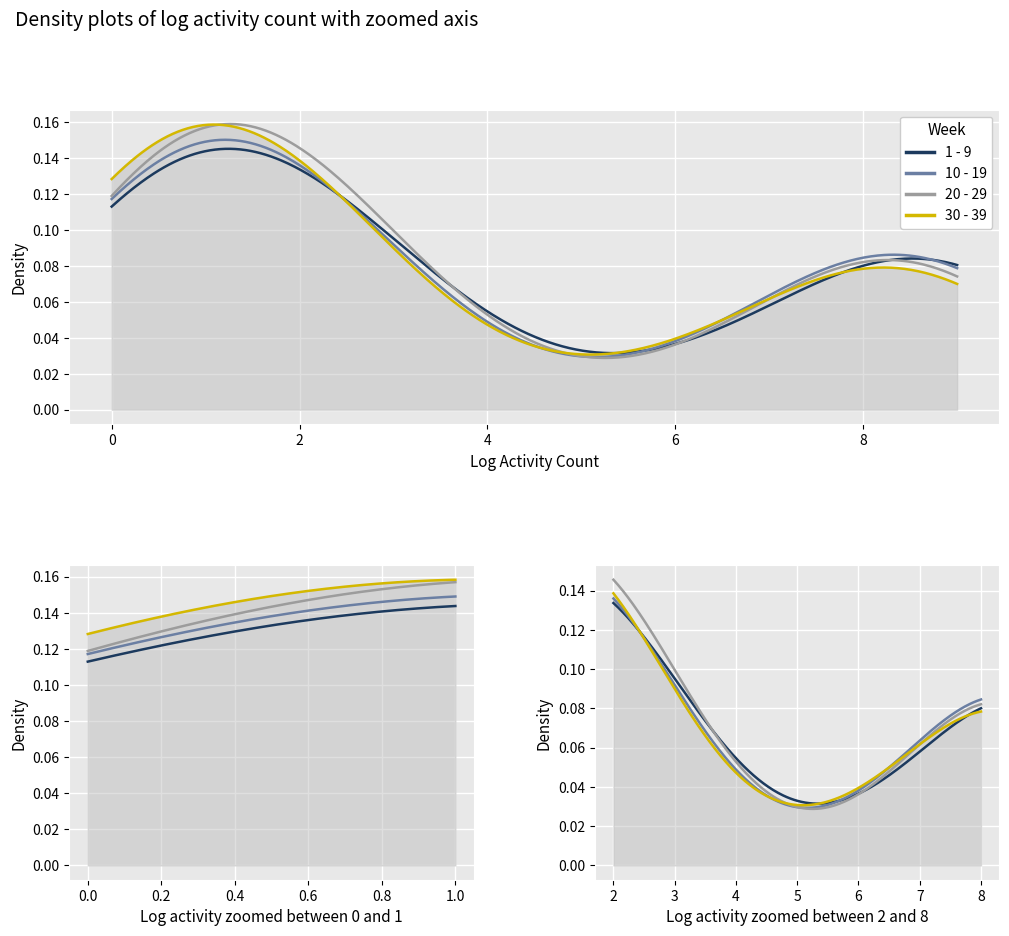

At how many categories does at least one series exceed 0?

40